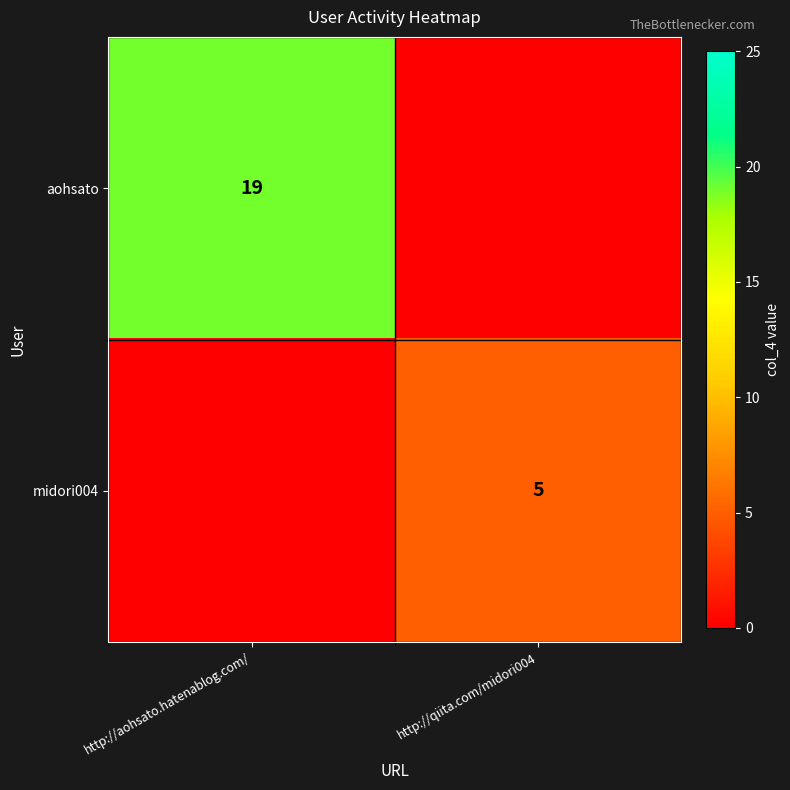

Is it true that midori004 equals 7 at http://qiita.com/midori004?

False